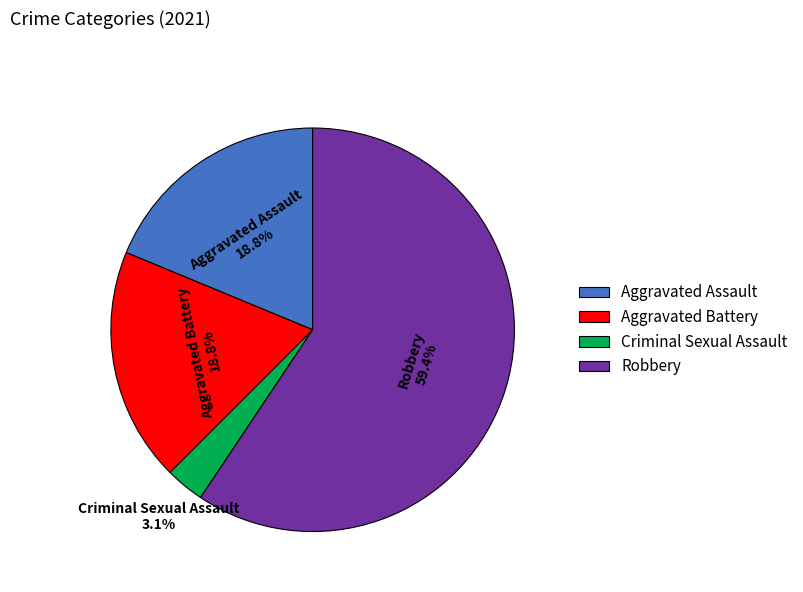

Does Aggravated Assault account for over 50% of the chart?

No